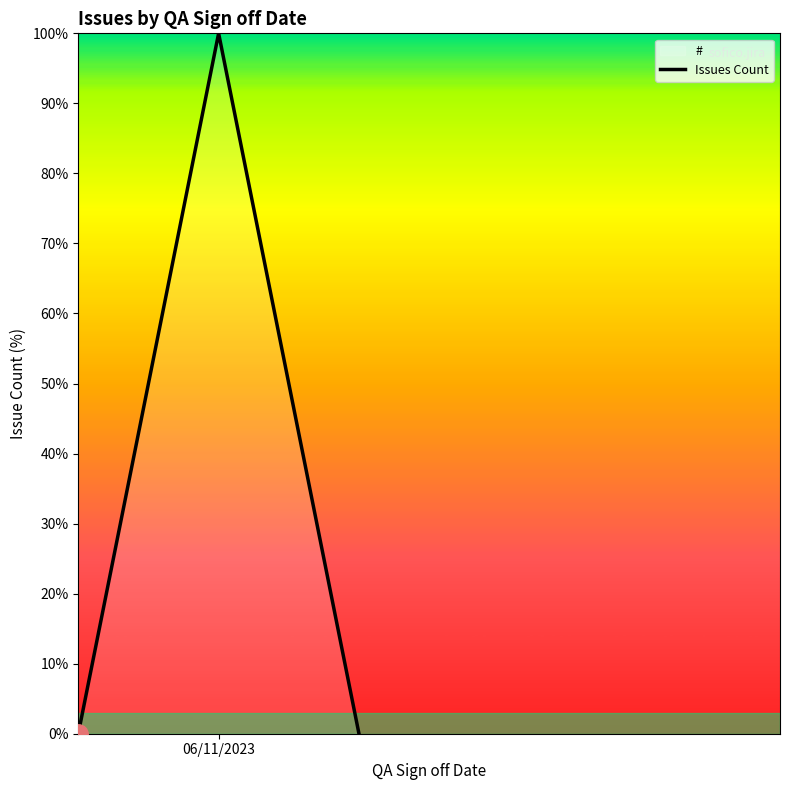

How many values are above zero?

1